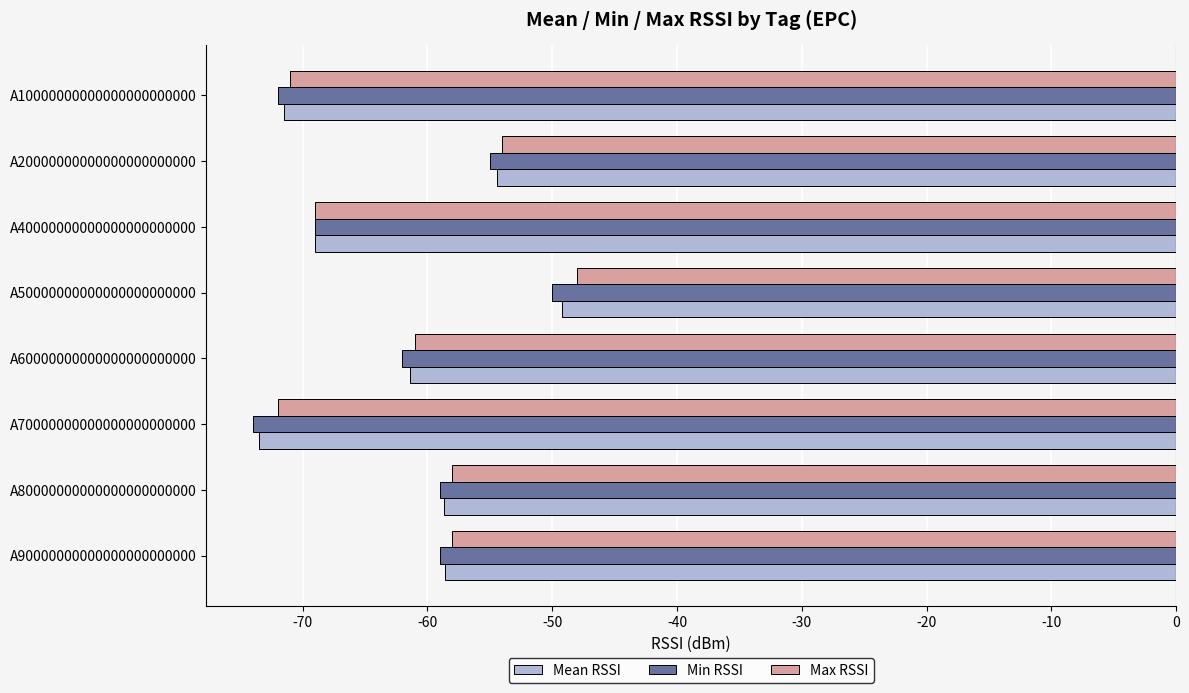

The Mean RSSI series shows -61.4 at A60000000000000000000000. True or false?

True